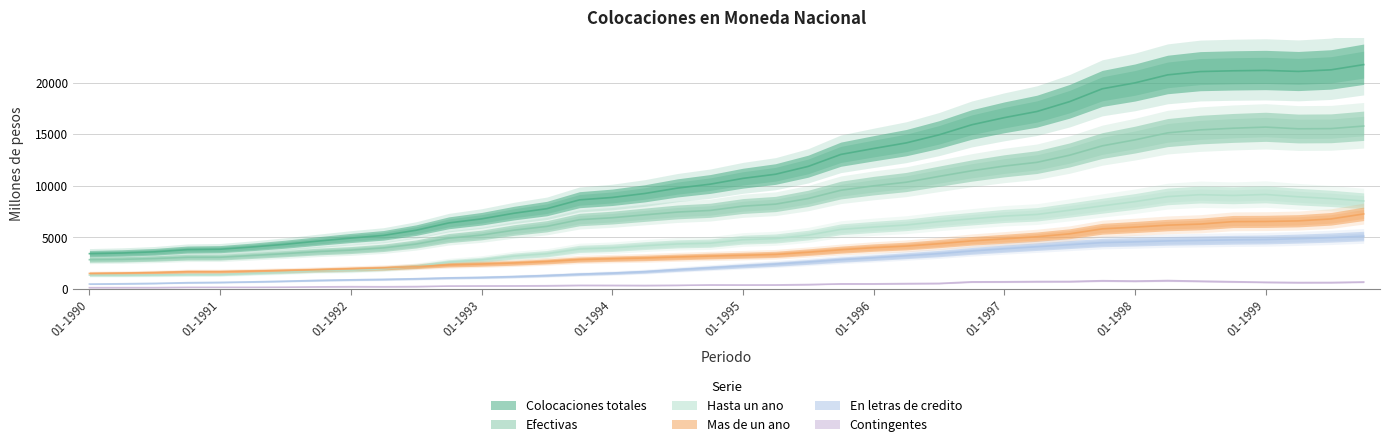

In Mas de un ano, how many points are higher than both neighbors (excluding endpoints)?

1